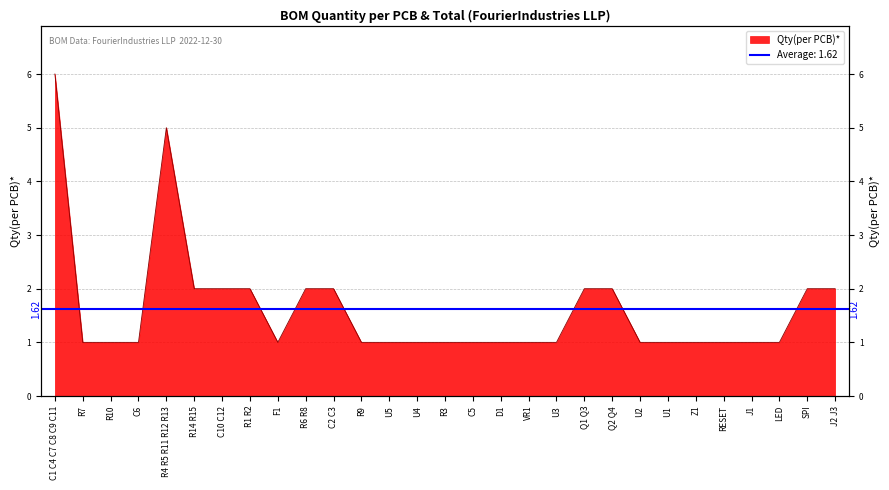

Is it true that the value at C1 C4 C7 C8 C9 C11 is 6?

True